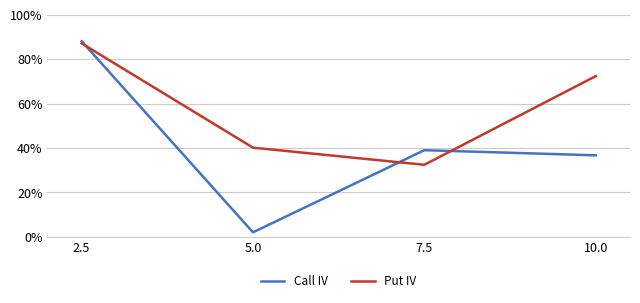

After their last crossing, which series has the higher values: Put IV or Call IV?

Put IV